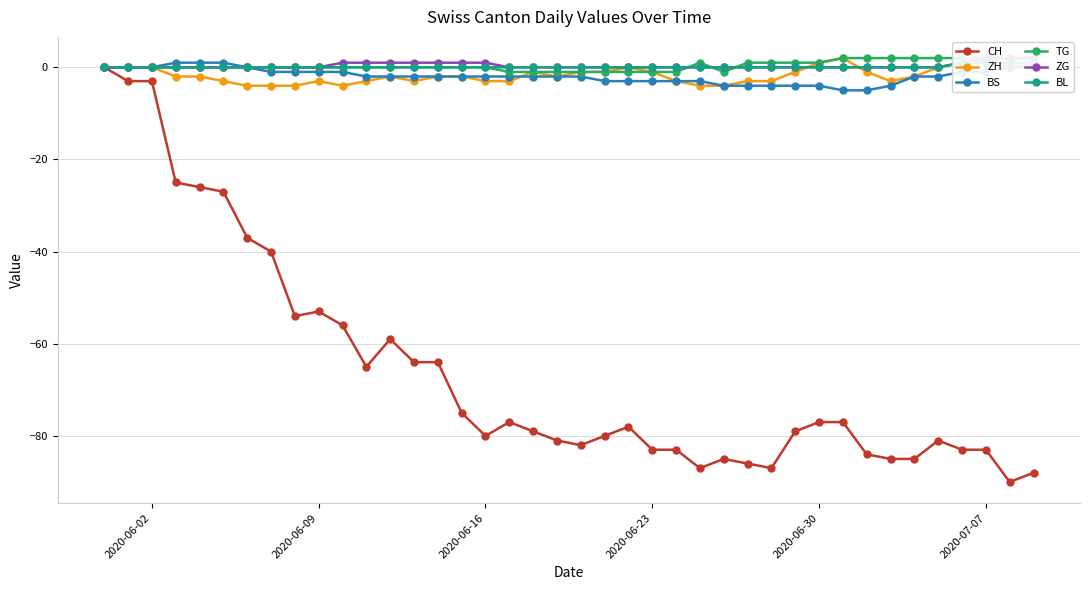

True or false: CH has more than 0 points higher than both neighbors.

True